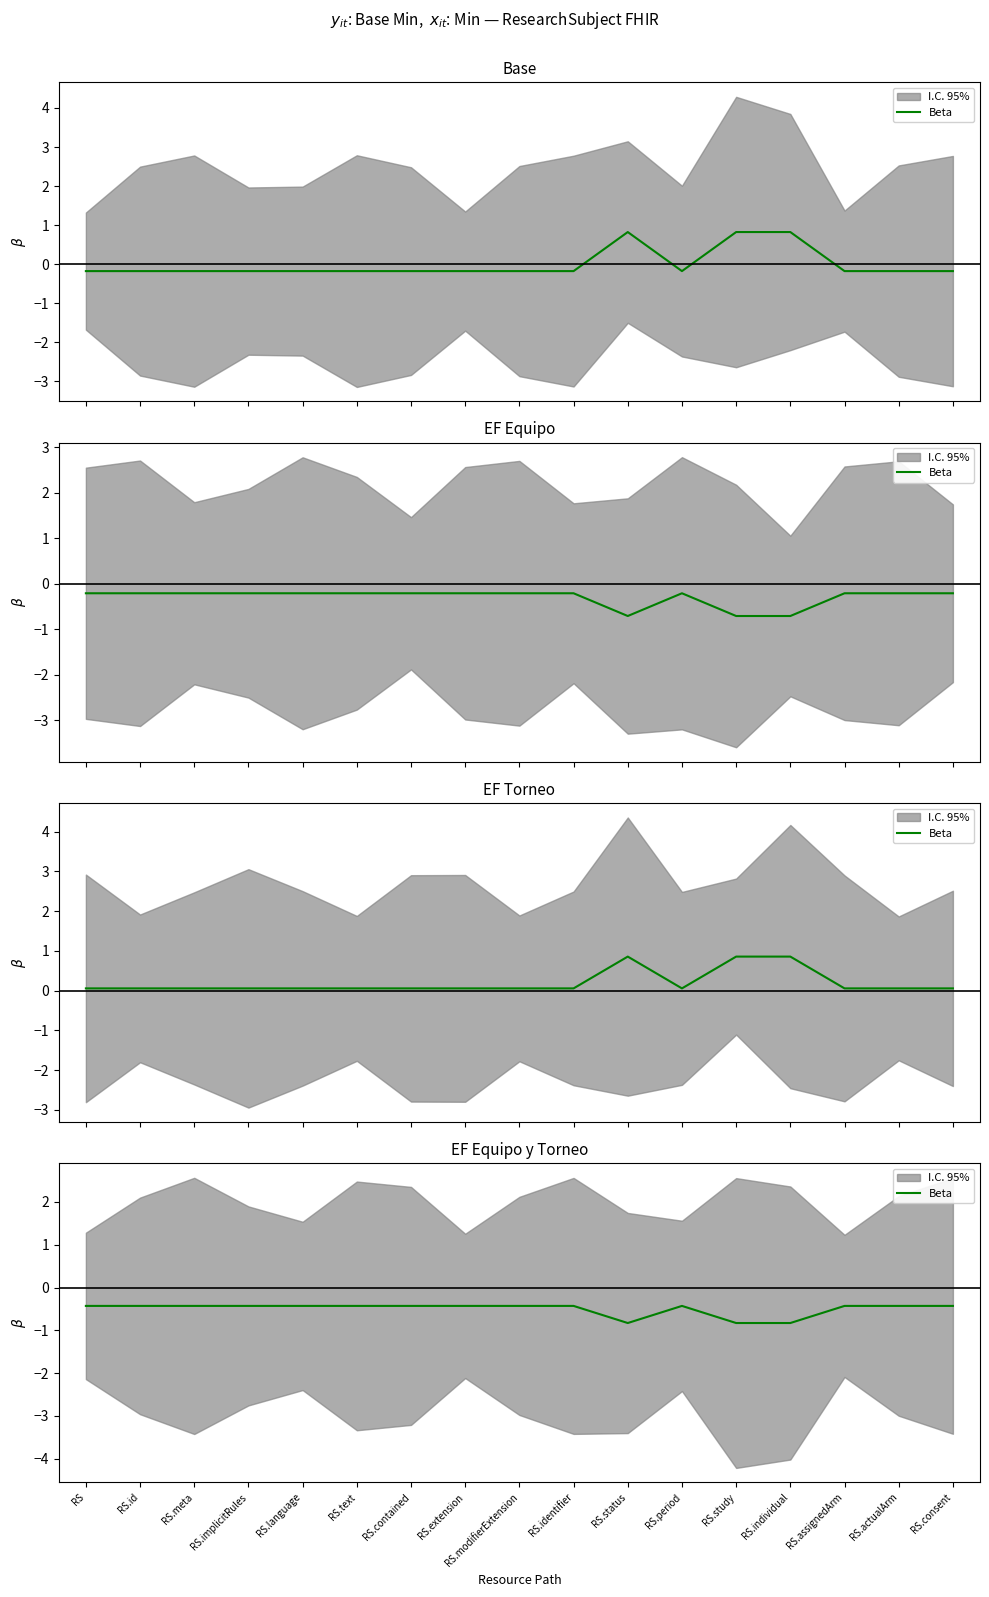

The chart shows a value of -0.2 at RS.id. True or false?

False